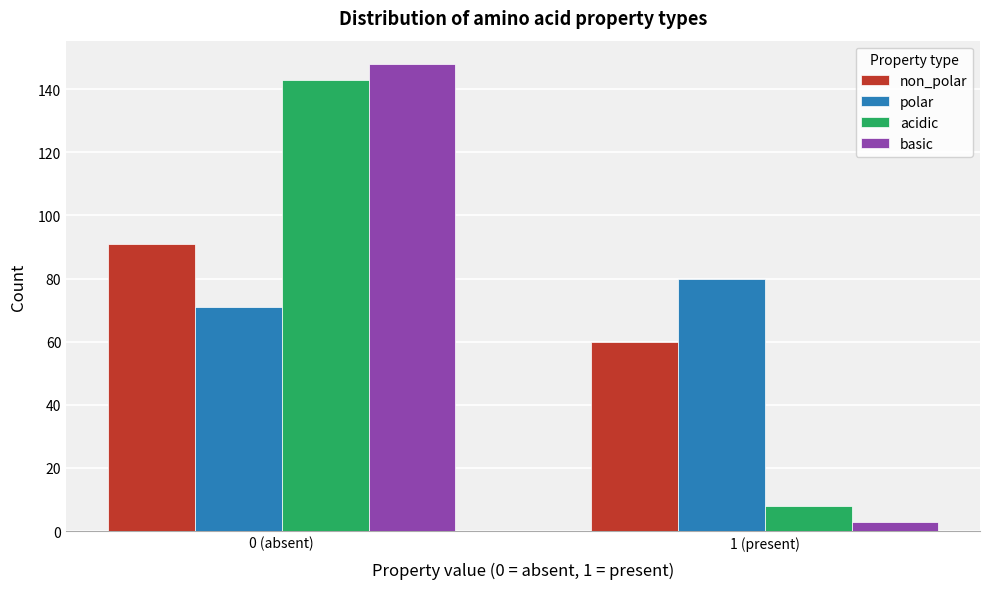

Reading right to left, what are all the values shown in this chart?

non_polar: 60	91
polar: 80	71
acidic: 8	143
basic: 3	148